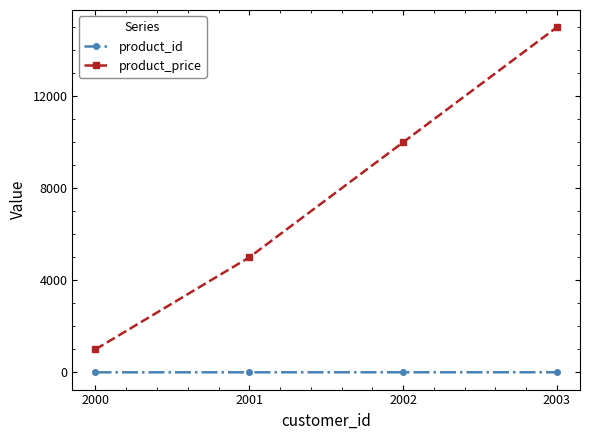

True or false: product_price and product_id cross at least once.

False